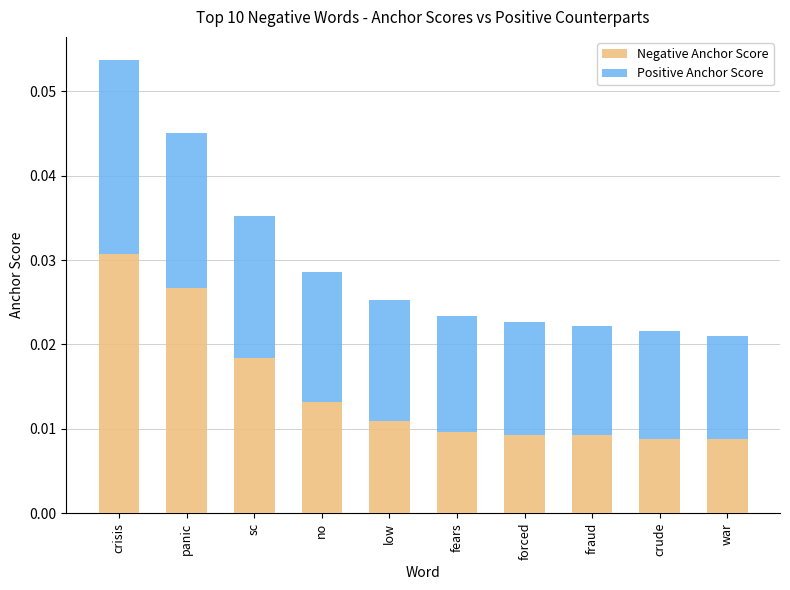

At which category is the sum across all series the highest?

crisis